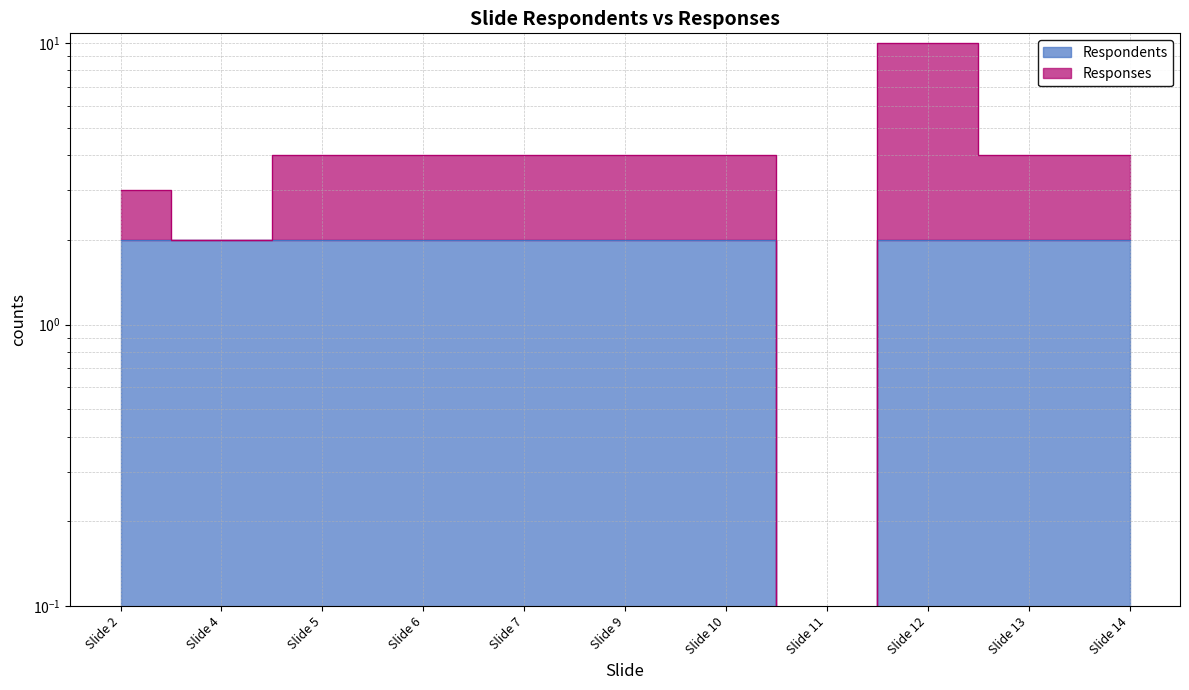

Rank the categories by value from highest to lowest.

Slide 2, Slide 4, Slide 5, Slide 6, Slide 7, Slide 9, Slide 10, Slide 12, Slide 13, Slide 14, Slide 11